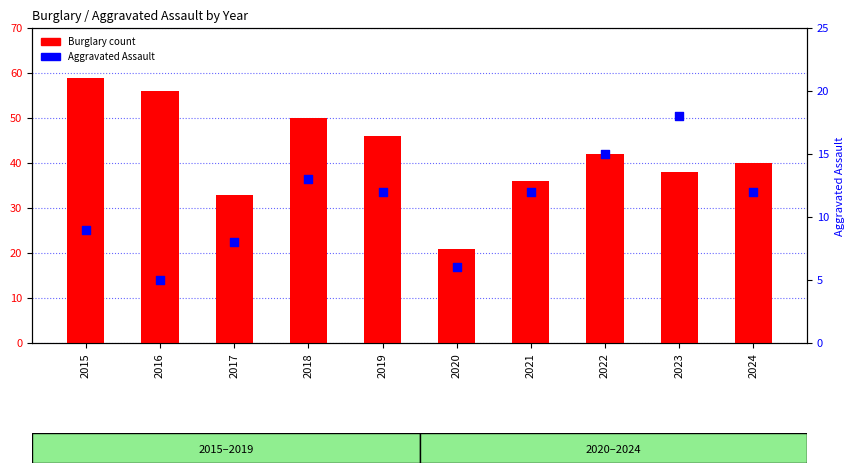

At which category is the sum across all series the highest?

2015